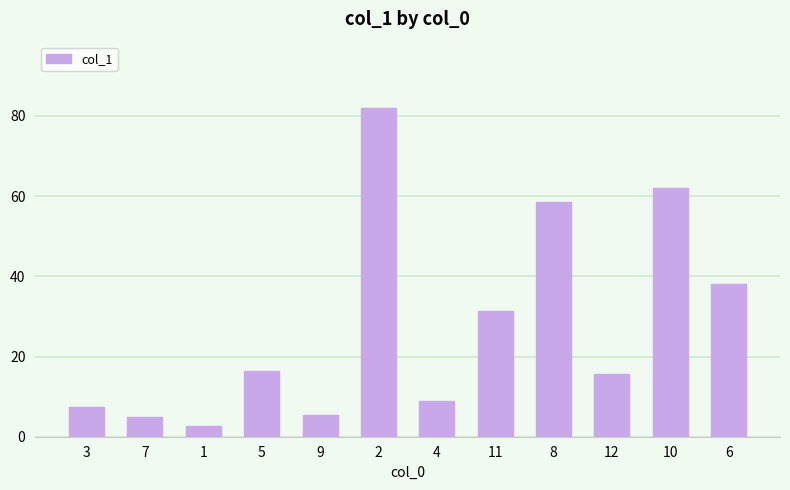

Which label corresponds to the largest value in the chart?

2